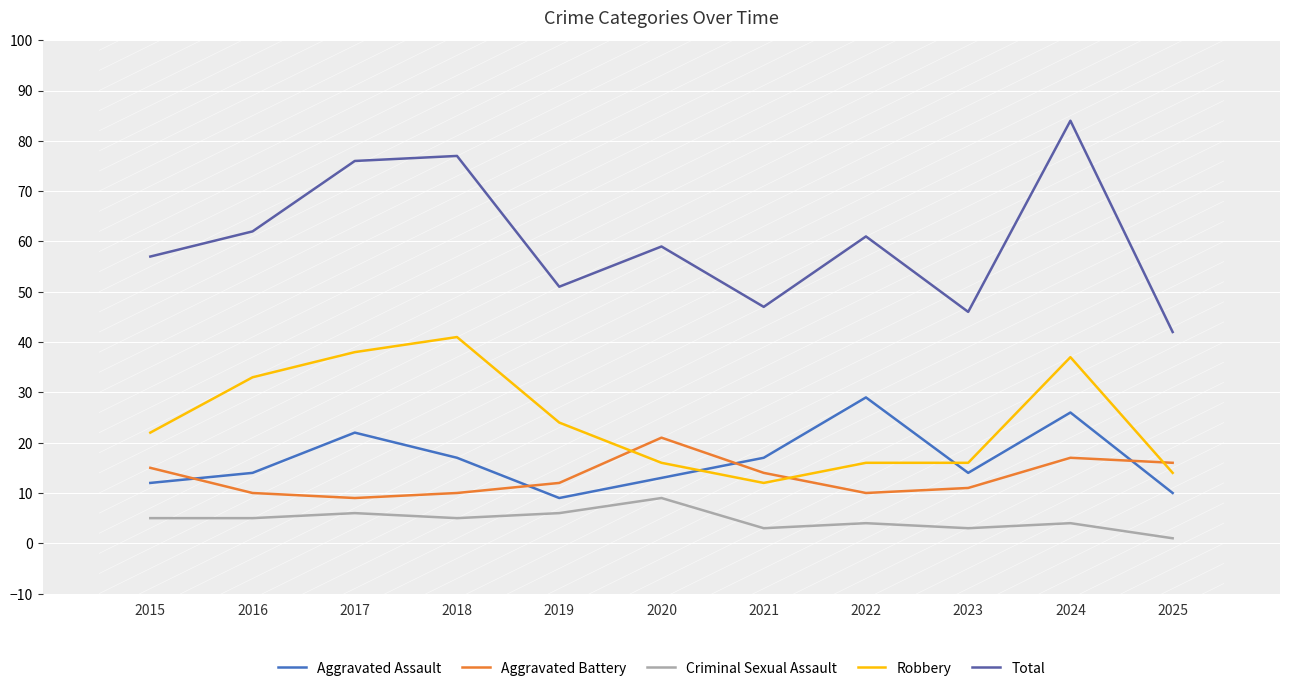

True or false: Robbery and Criminal Sexual Assault intersect in this chart.

False